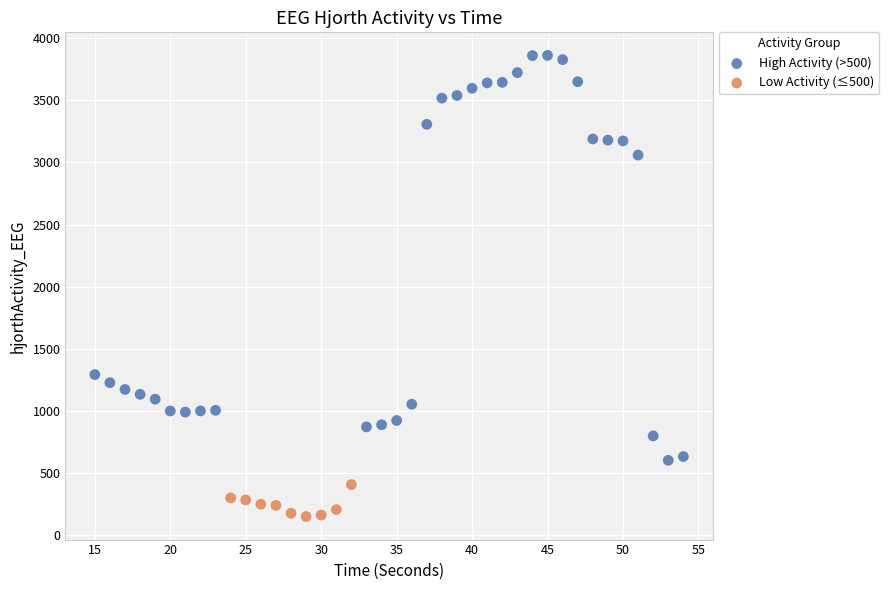

What are all the series names shown in the legend?

High Activity (>500), Low Activity (≤500)